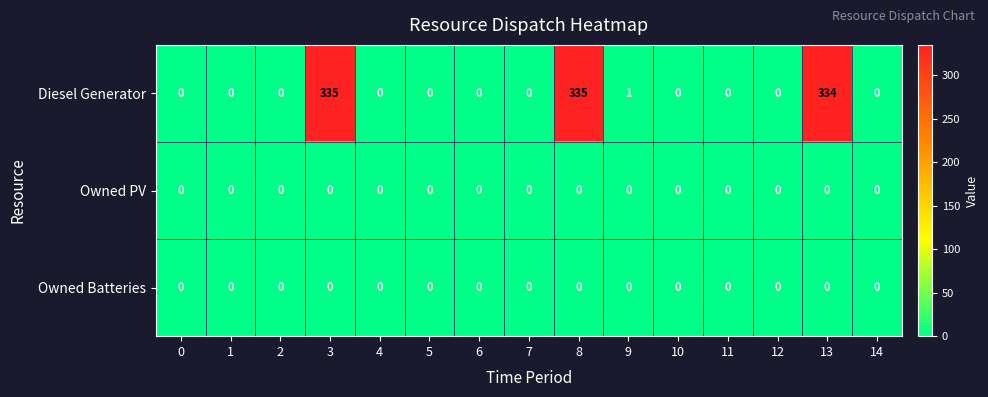

True or false: Diesel Generator has a value of 335 at 3.

True